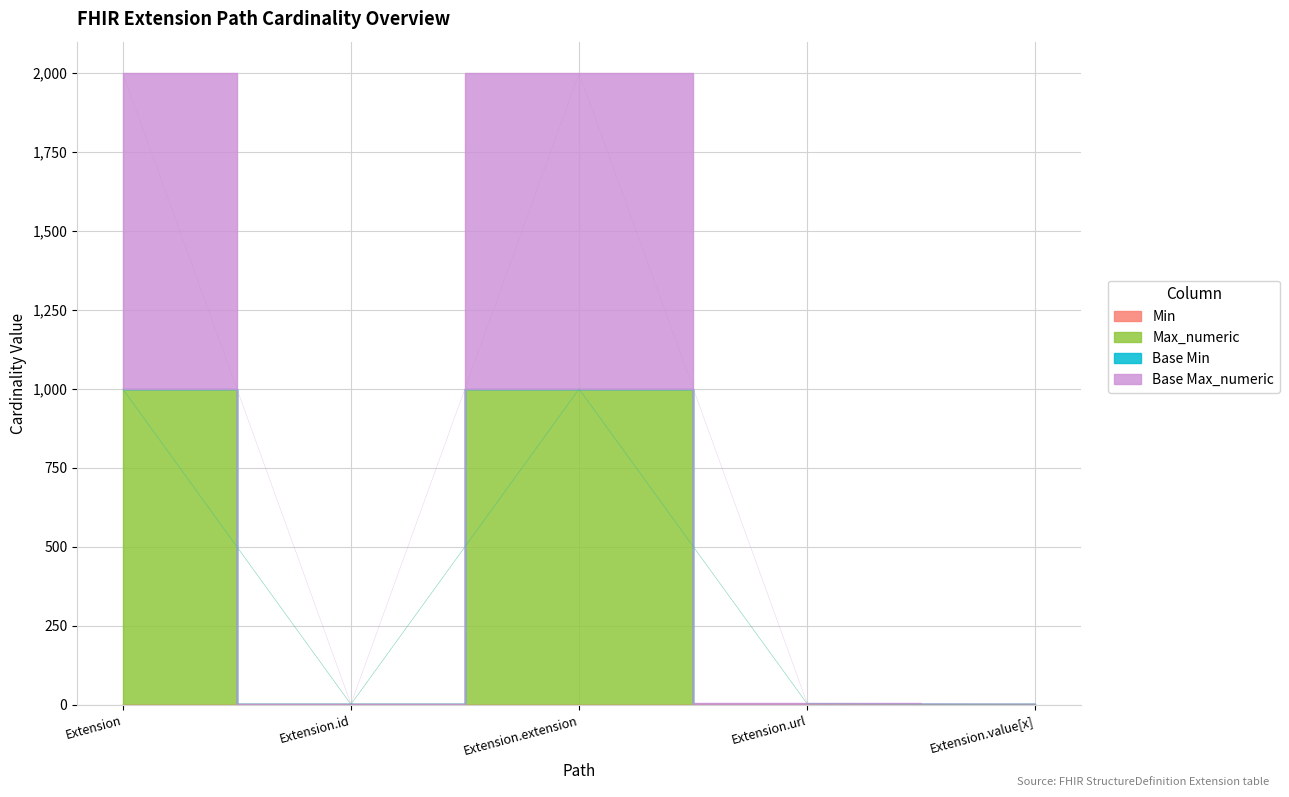

Between Extension.extension and Extension.url, which series saw the biggest shift?

Base Max_numeric